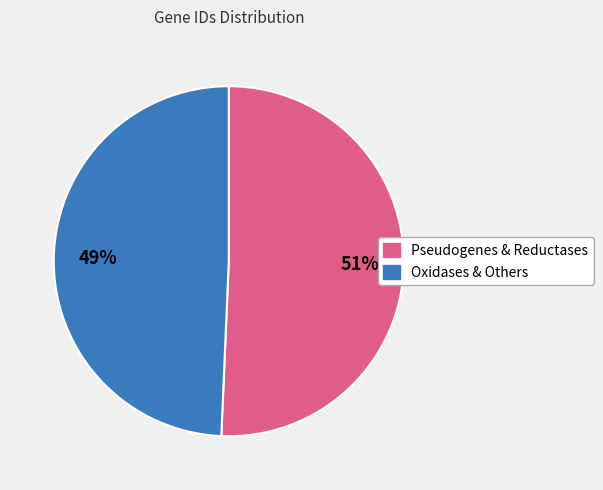

Is it true that Oxidases & Others is 49% of the pie?

True